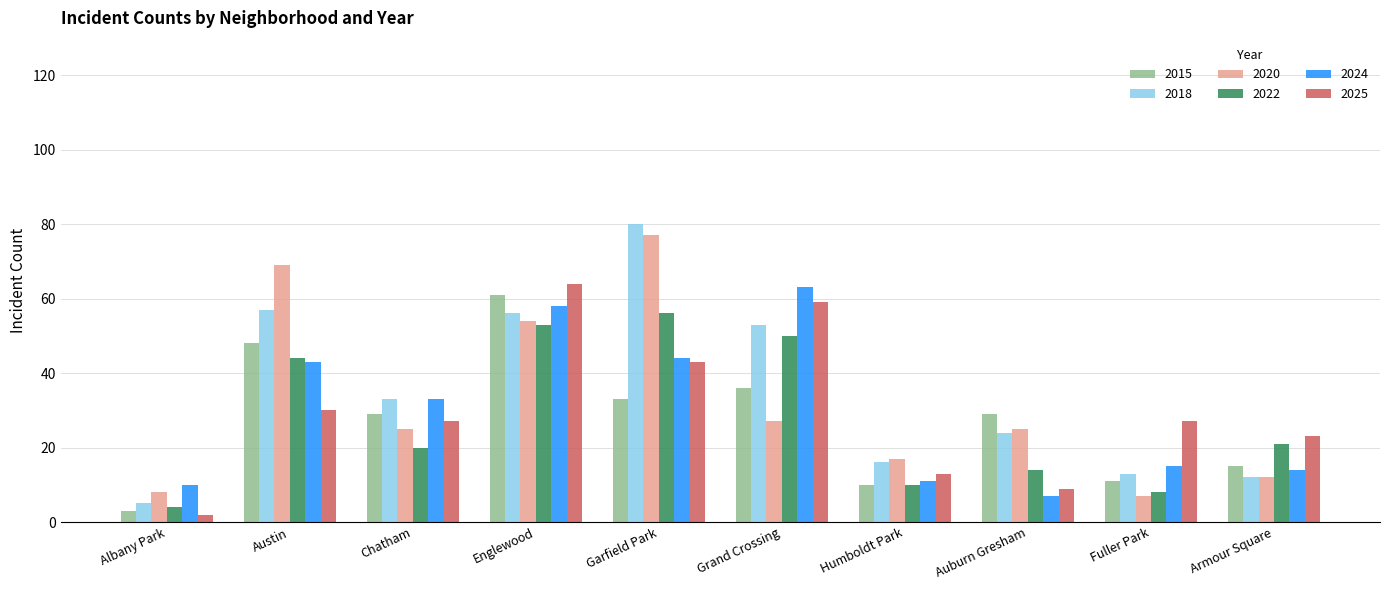

Which series has the widest spread of values?

2018